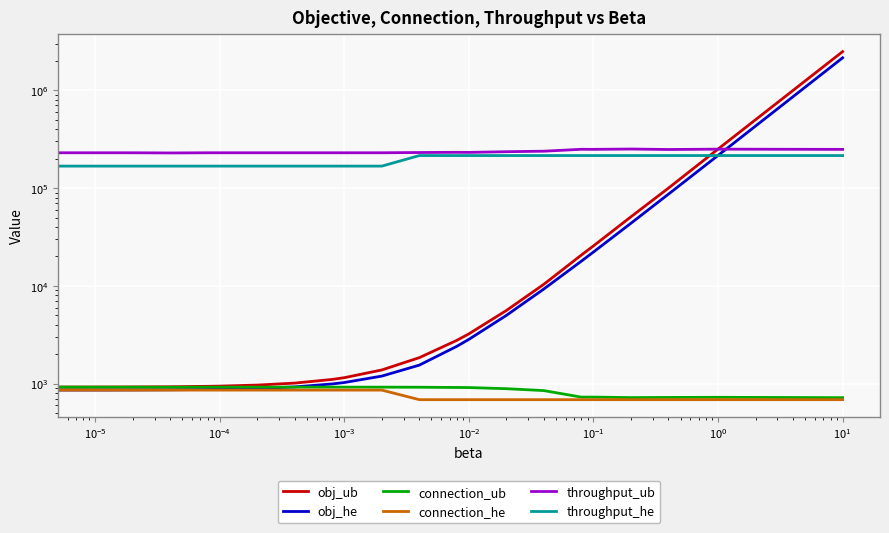

What is the difference between the maximum and minimum values in the throughput_ub series?

22200.0